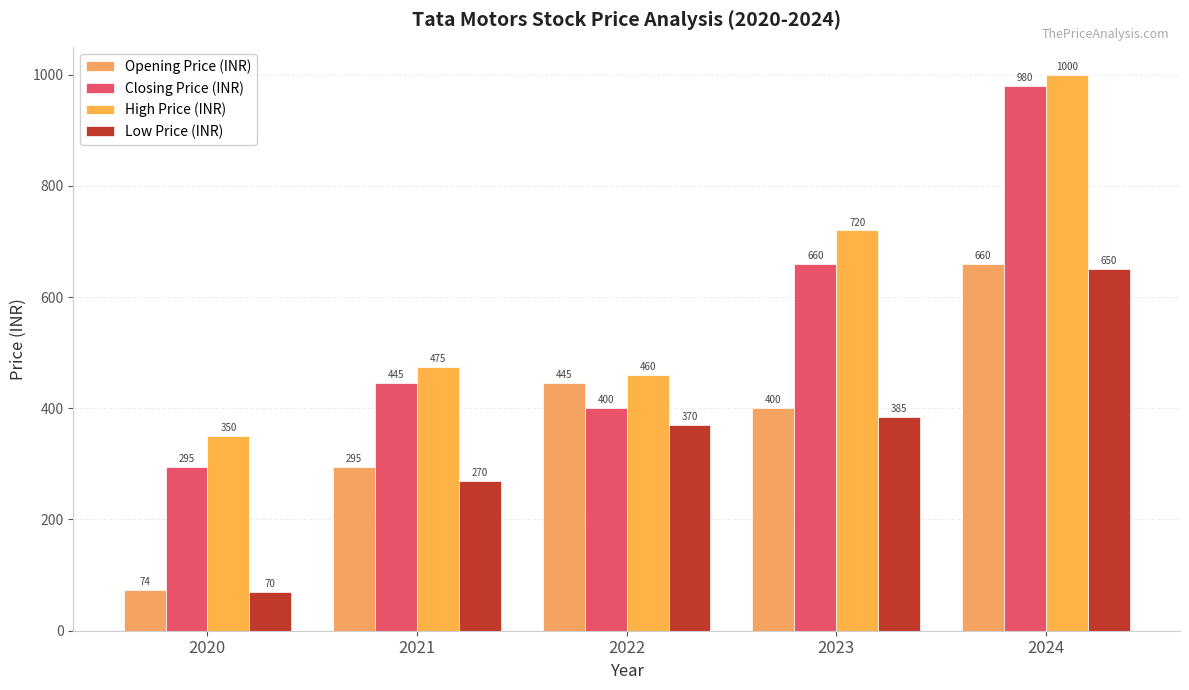

Does the chart contain stacked bars?

No